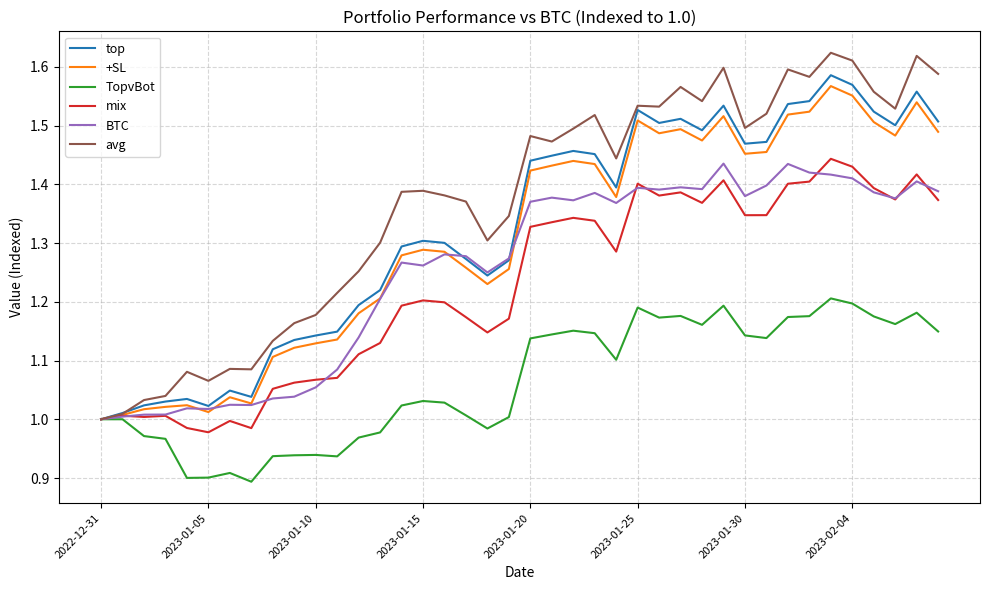

Rank the series by their maximum value, from highest to lowest.

avg, top, +SL, mix, BTC, TopvBot